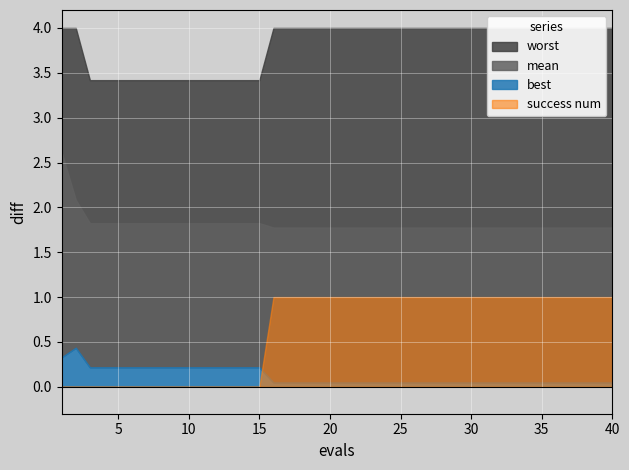

Count the number of categories in the chart.

40